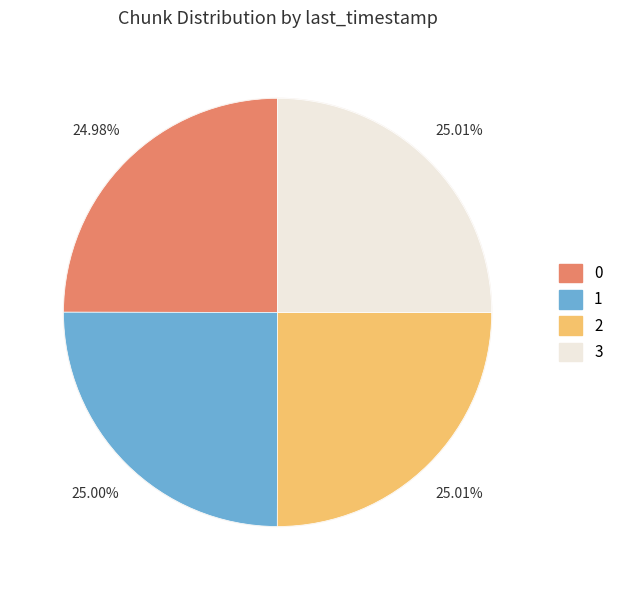

What percentage is NOT represented by 0?

75.0%